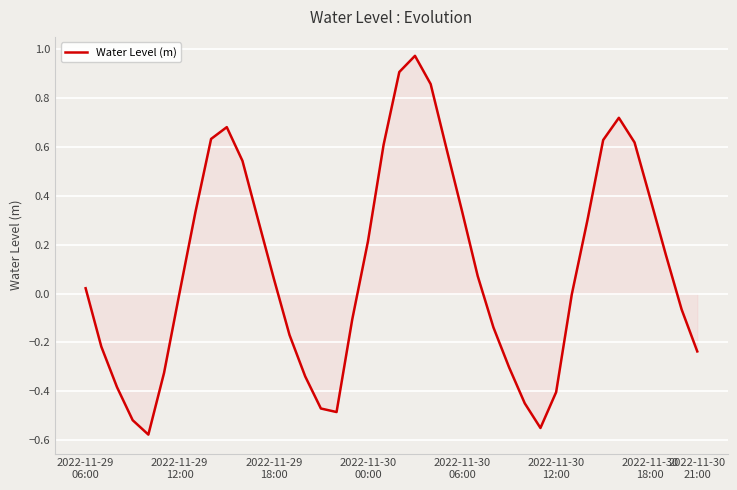

Rank the categories by value from highest to lowest.

21, 20, 22, 34, 9, 8, 33, 35, 19, 23, 10, 36, 24, 2022-11-30
21:00, 32, 11, 18, 37, 25, 12, 2022-11-29
06:00, 2022-11-30
18:00, 31, 38, 17, 26, 13, 2022-11-29
12:00, 39, 27, 2022-11-30
12:00, 14, 2022-11-29
18:00, 30, 28, 15, 16, 2022-11-30
00:00, 29, 2022-11-30
06:00